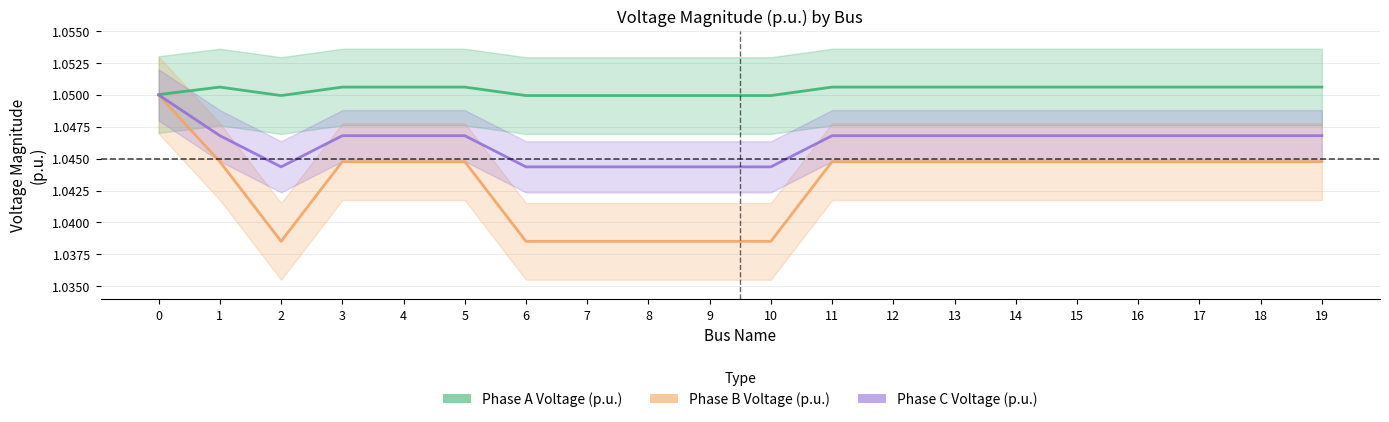

Count the Phase A Voltage (p.u.) values in the range 1 to 2.

20